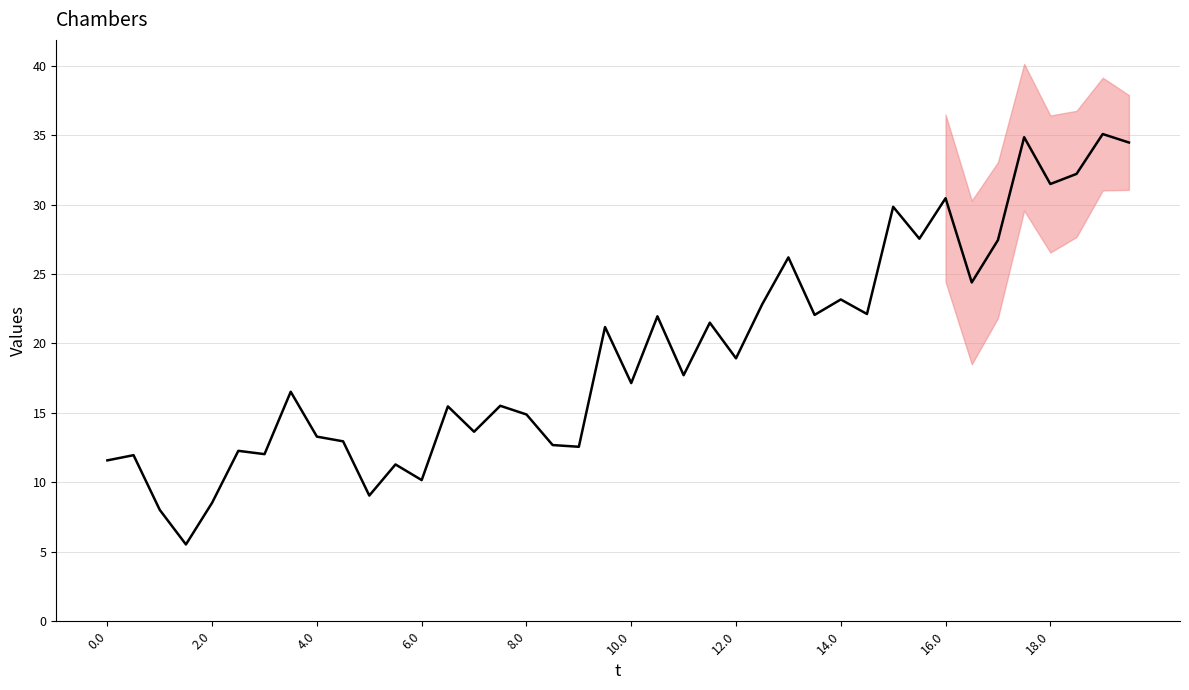

How many lines are shown in the chart?

1